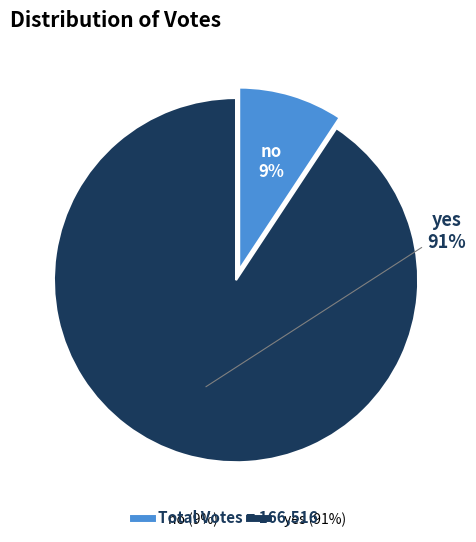

What is the smallest slice in the pie chart?

no